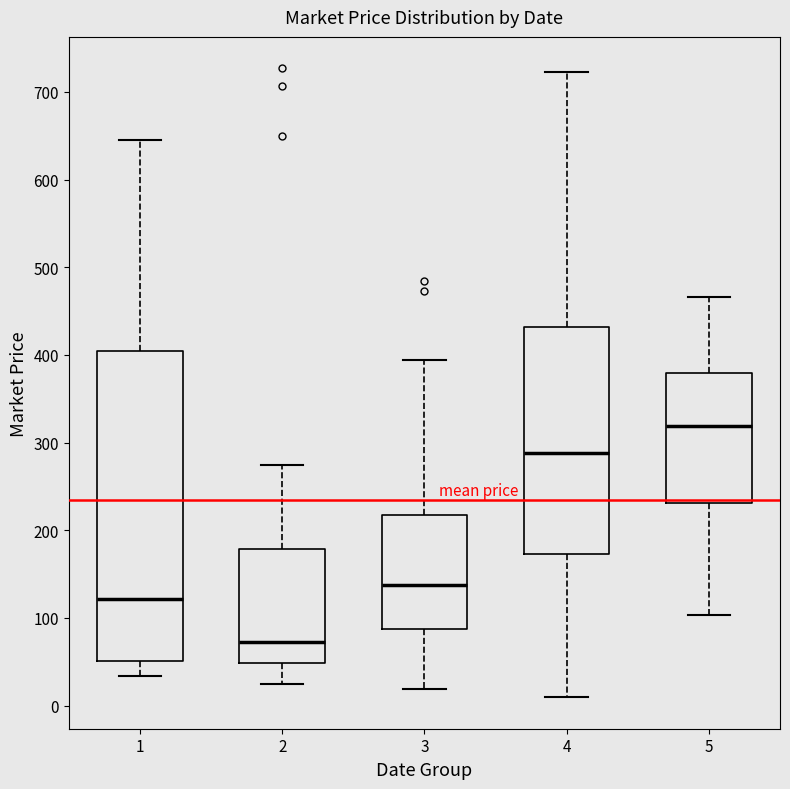

Reading left to right, transcribe this box plot: for each box, give where its median line is, the range the box spans, and where its two whiskers end, as read against the y-axis. The values are not printed on the chart, so give them approximately, as read against the axis.

1: median 120, box 50 to 400, whiskers 30 to 650
2: median 70, box 50 to 180, whiskers 20 to 270
3: median 140, box 90 to 220, whiskers 20 to 390
4: median 290, box 170 to 430, whiskers 10 to 720
5: median 320, box 230 to 380, whiskers 100 to 470